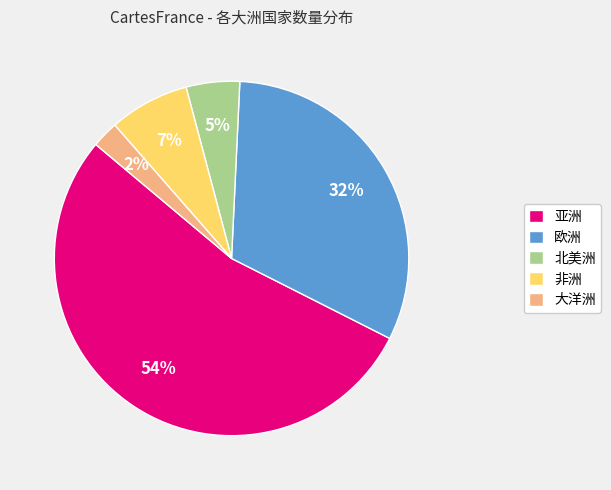

To the nearest percent, what is the average slice percentage?

20%